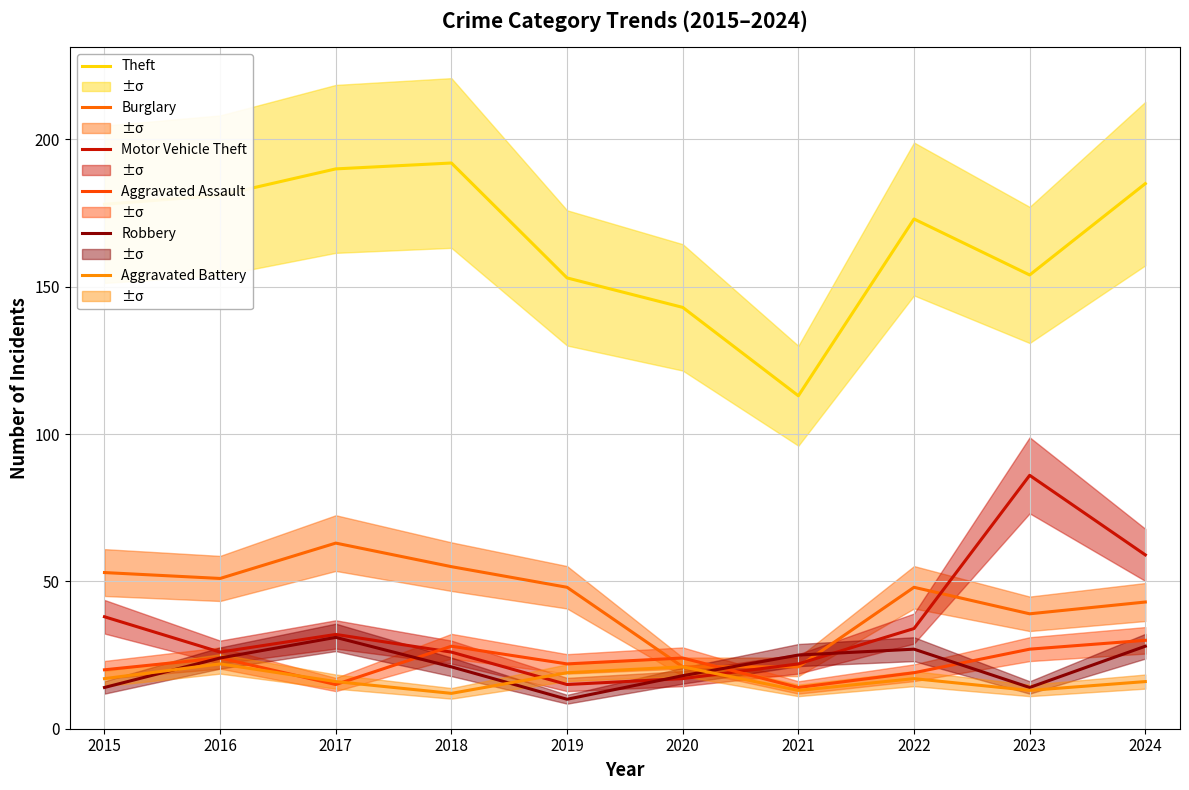

What are all the series names shown in the legend?

Theft, Burglary, Motor Vehicle Theft, Aggravated Assault, Robbery, Aggravated Battery